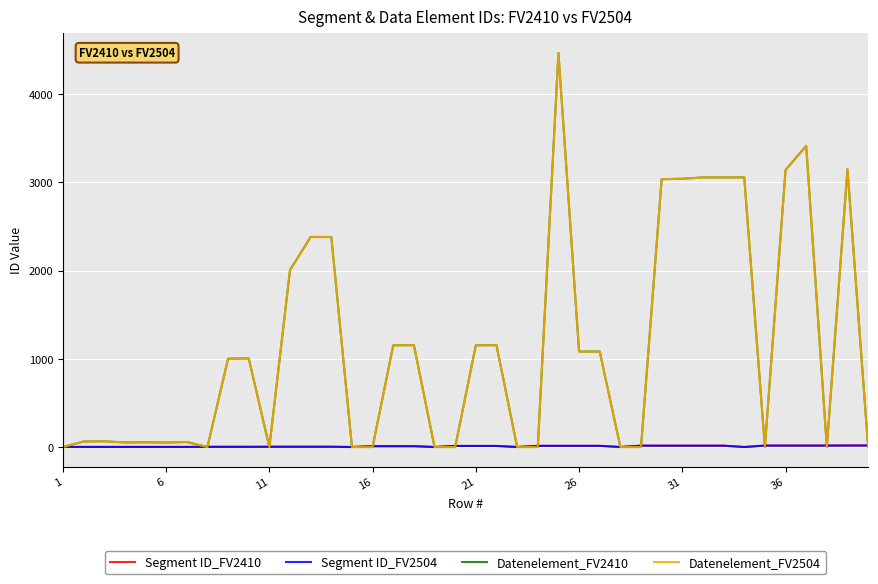

Does the chart display data point markers on the line(s)?

No